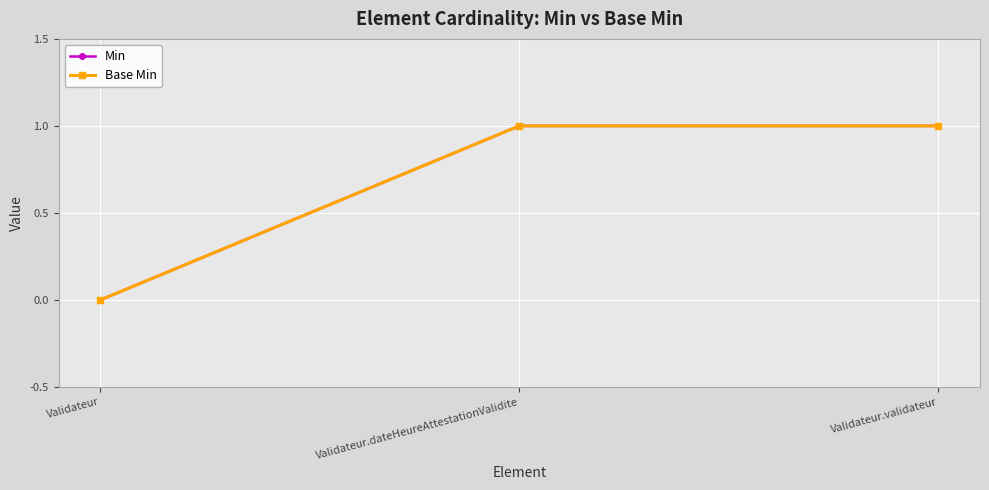

What is the difference between the maximum and minimum values in the Min series?

1